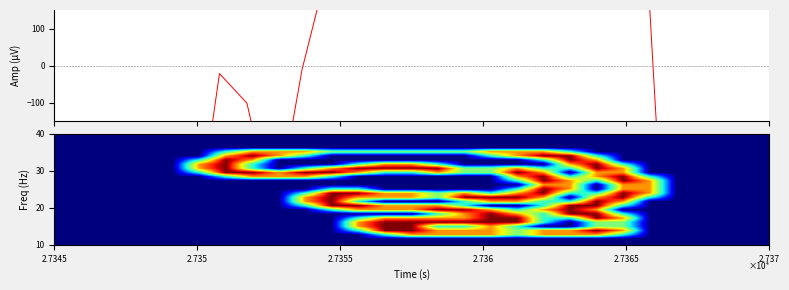

Which series has the largest range (max minus min)?

amplitude